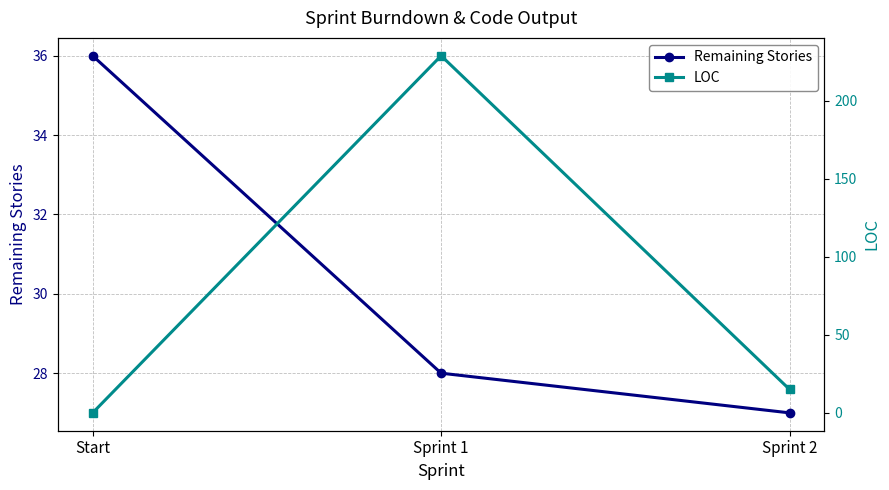

Reading right to left, extract all data points from this chart.

Remaining Stories: Sprint 2=27	Sprint 1=28	Start=36
LOC: Sprint 2=15	Sprint 1=229	Start=0